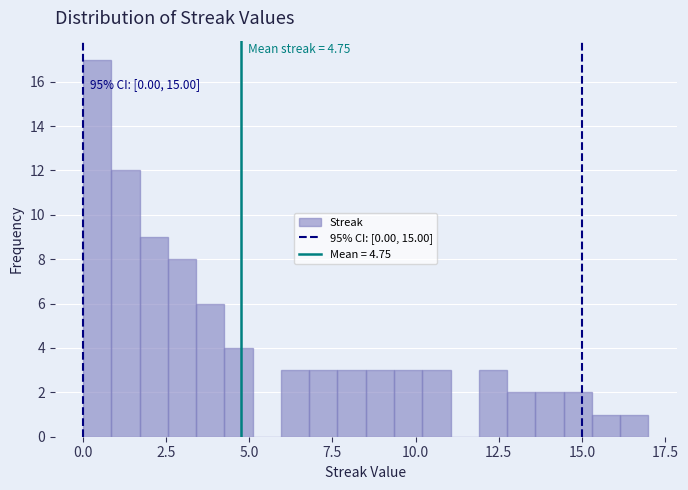

Around what value on the x-axis is the tallest bar? Give the approximate position of its centre, as read against the axis.

0.5